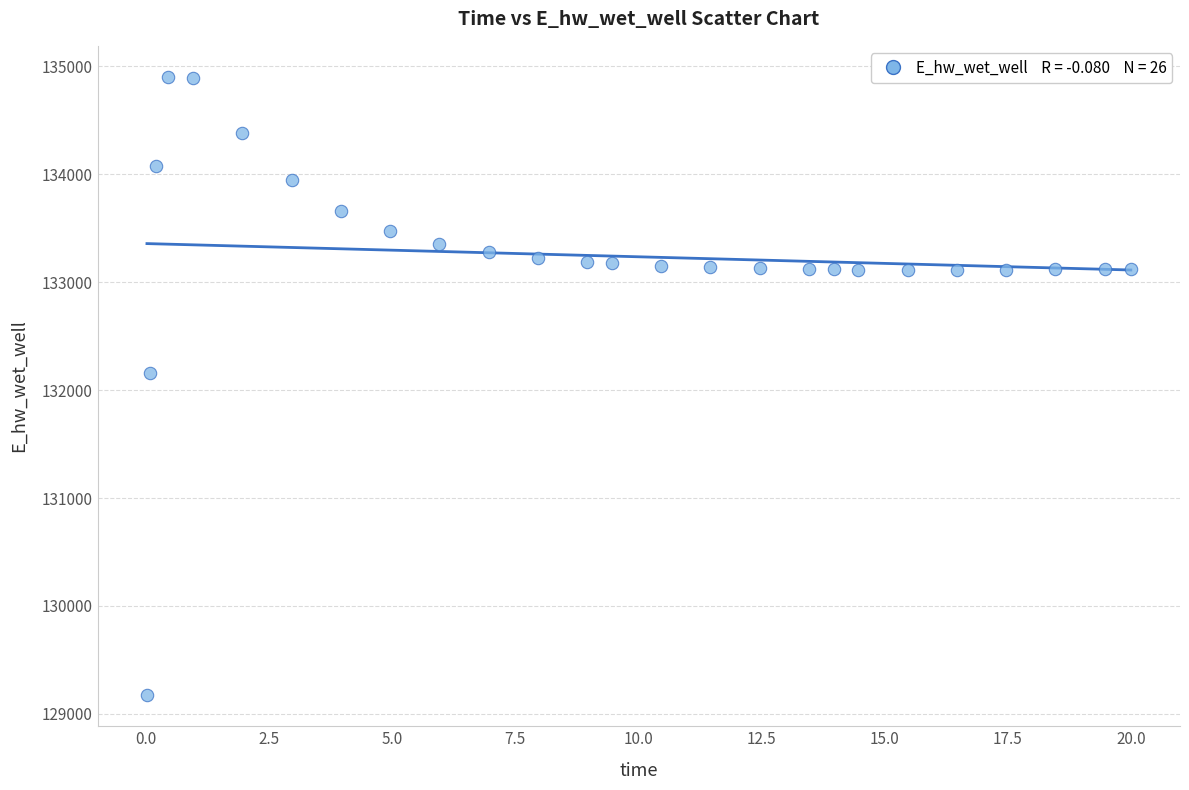

What is the range of X values (max minus min)?

20.0